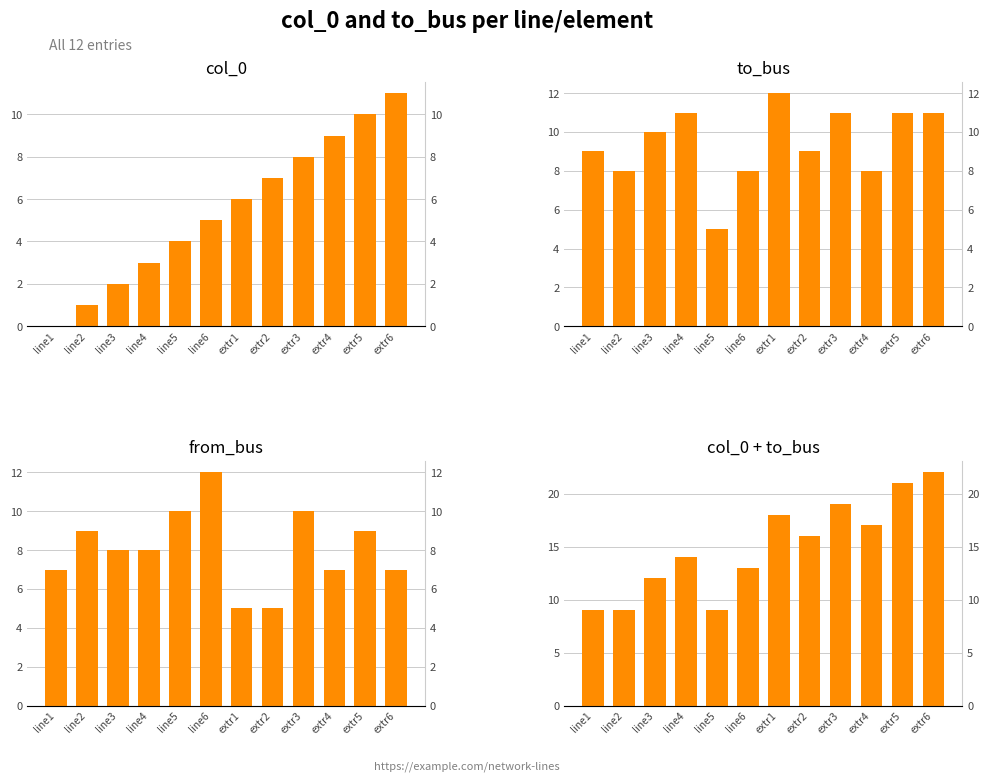

What is the total value across all series at extr2?

37